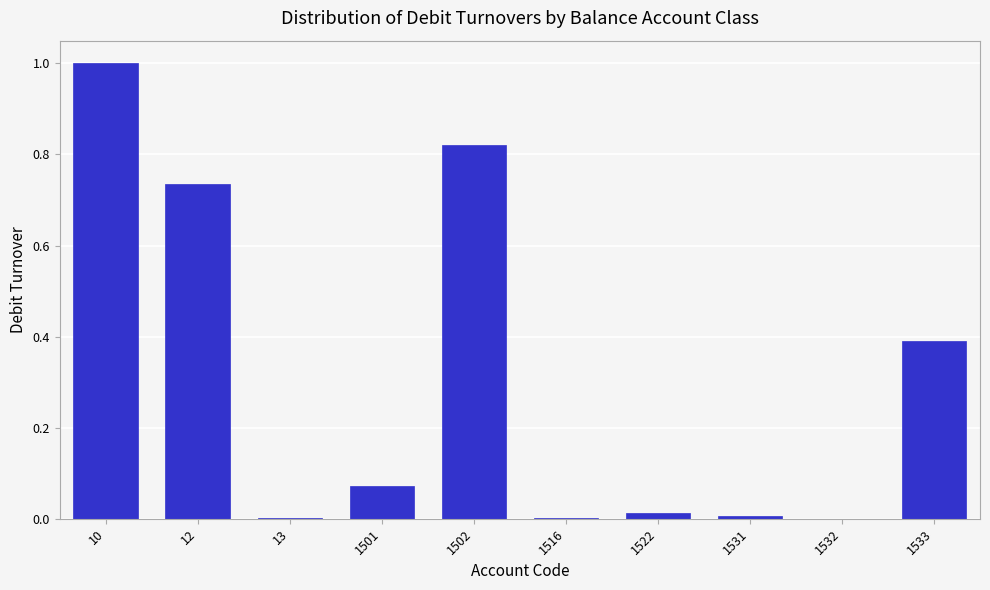

Is it true that the value at 1532 is 0.0?

True